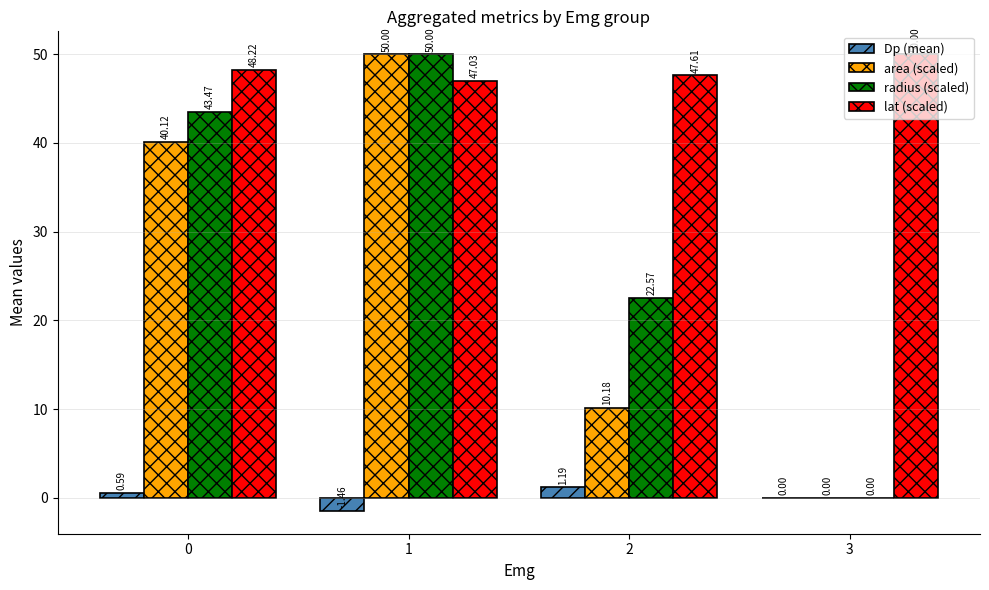

What is the average value of the radius (scaled) series?

29.0